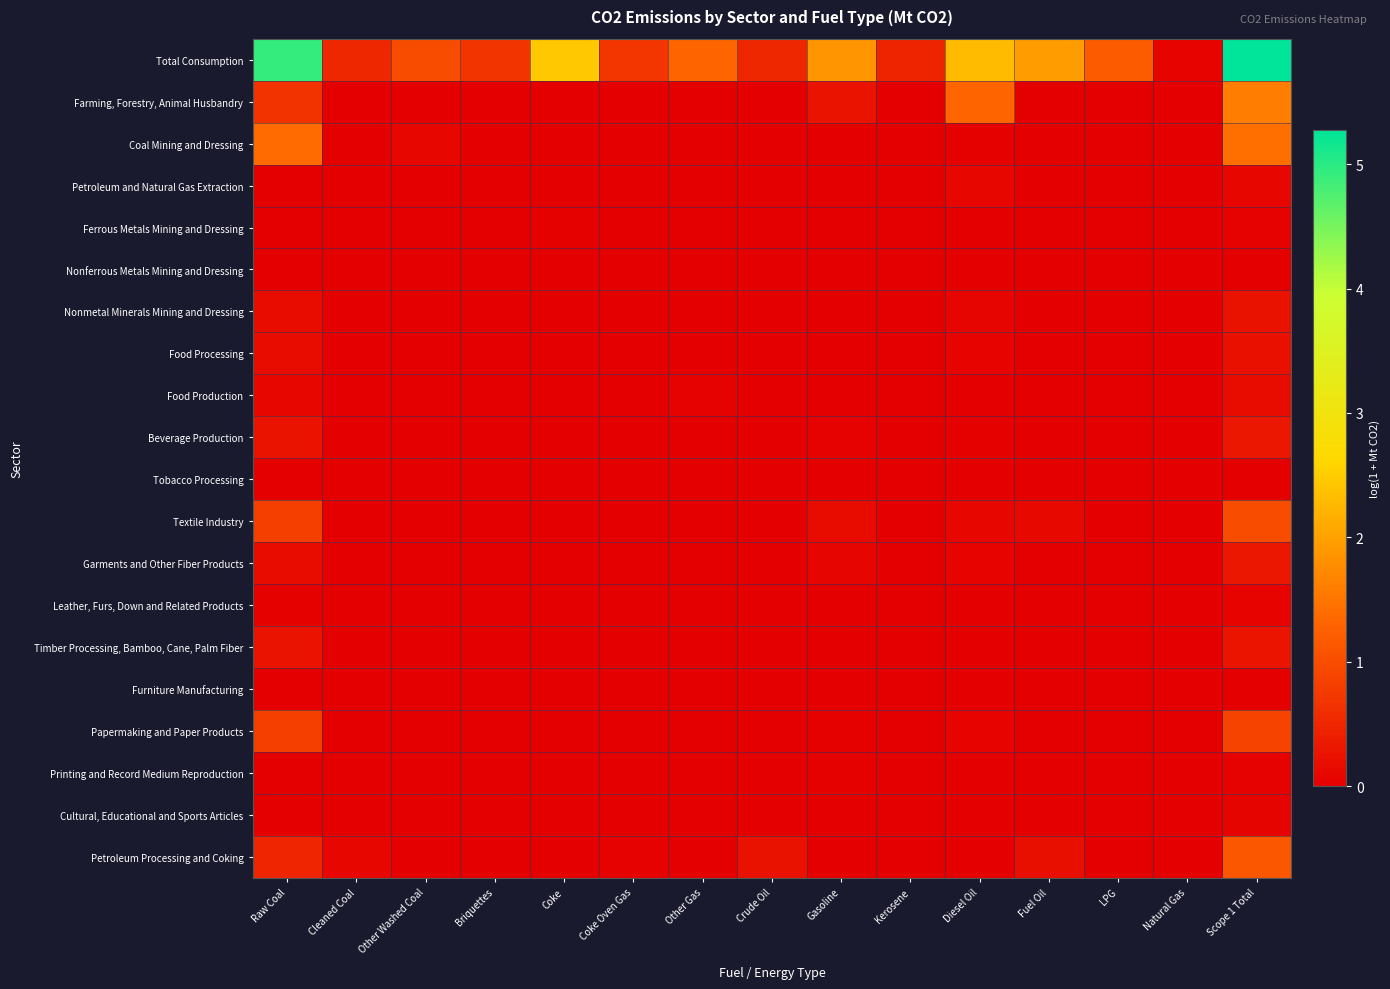

Rank the series by their maximum value, from highest to lowest.

Total Consumption, Farming, Forestry, Animal Husbandry, Coal Mining and Dressing, Petroleum Processing and Coking, Textile Industry, Papermaking and Paper Products, Garments and Other Fiber Products, Beverage Production, Timber Processing, Bamboo, Cane, Palm Fiber, Nonmetal Minerals Mining and Dressing, Food Processing, Food Production, Petroleum and Natural Gas Extraction, Cultural, Educational and Sports Articles, Leather, Furs, Down and Related Products, Printing and Record Medium Reproduction, Ferrous Metals Mining and Dressing, Furniture Manufacturing, Tobacco Processing, Nonferrous Metals Mining and Dressing